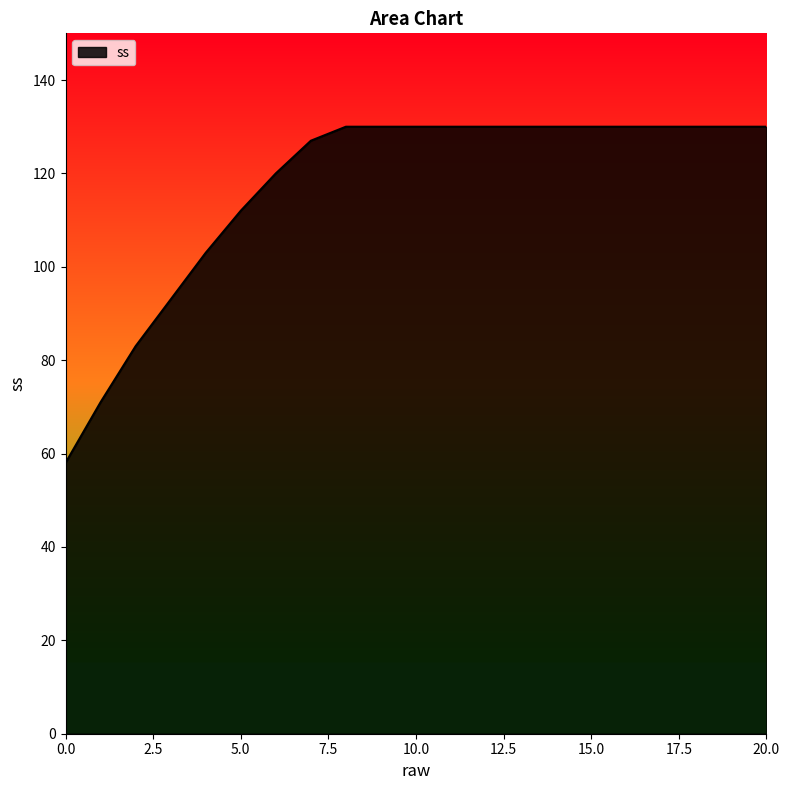

What is the greatest value displayed?

130